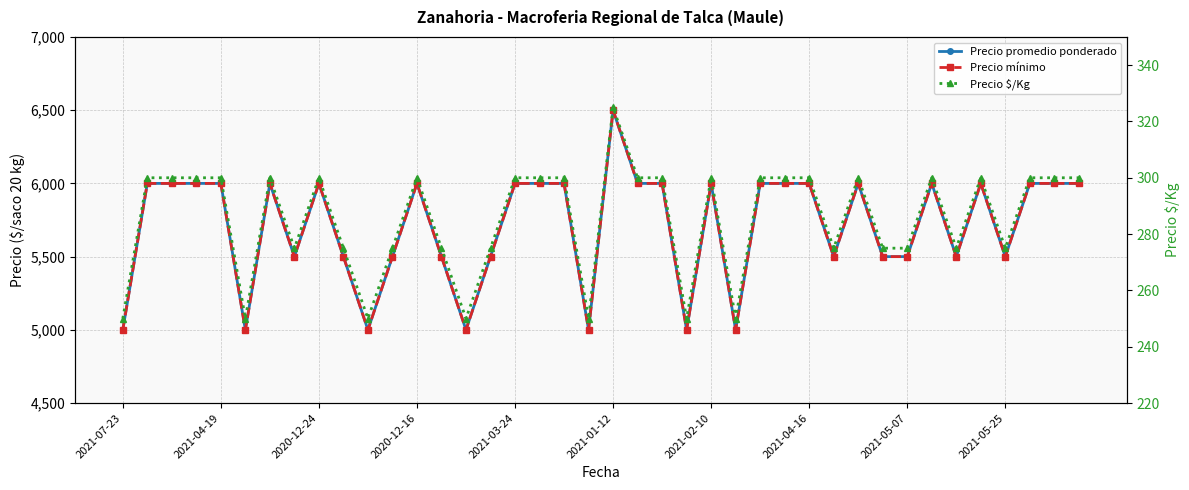

At how many categories does at least one series exceed 6047?

1